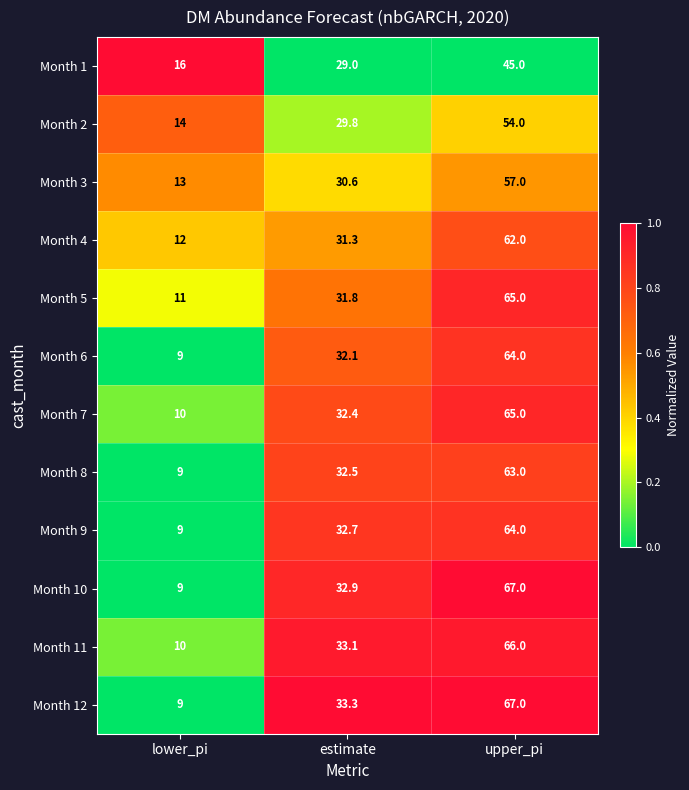

Read the Month 9 value at upper_pi.

64.0